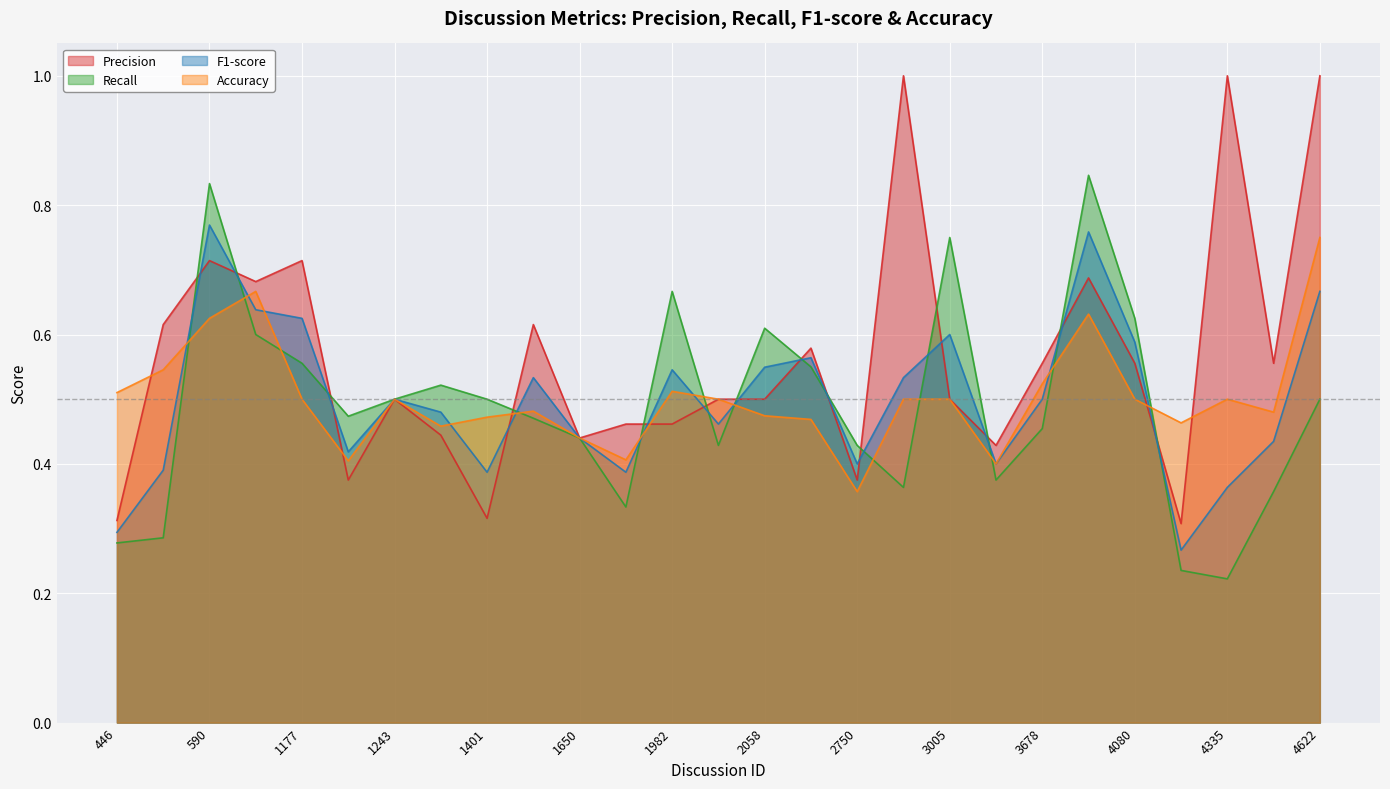

Which series has the largest range (max minus min)?

Precision